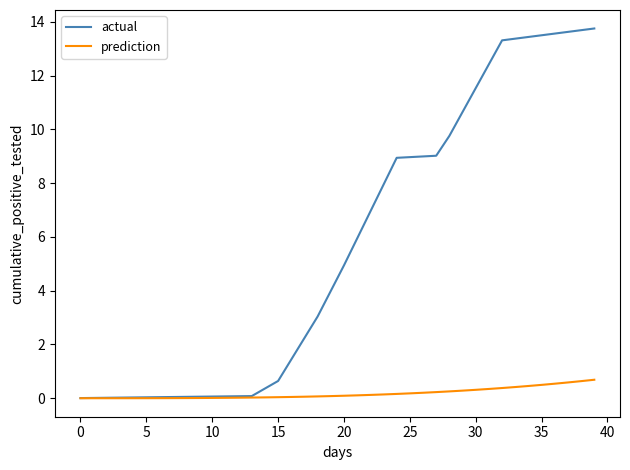

Which series has the largest total across all categories?

actual